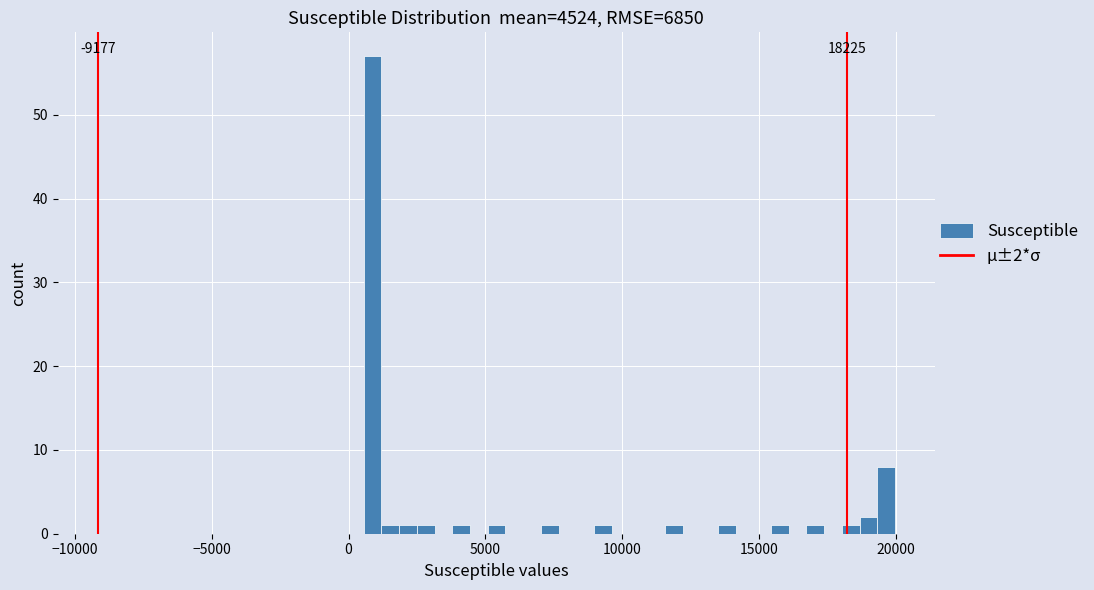

Around what value on the x-axis is the tallest bar? Give the approximate position of its centre, as read against the axis.

1000